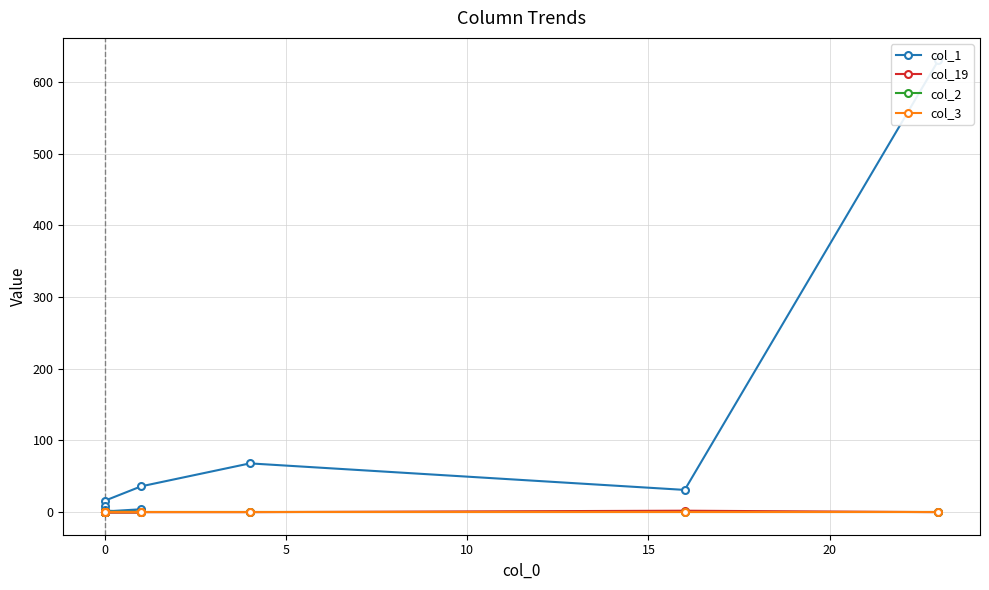

At how many categories does at least one series exceed 288?

1